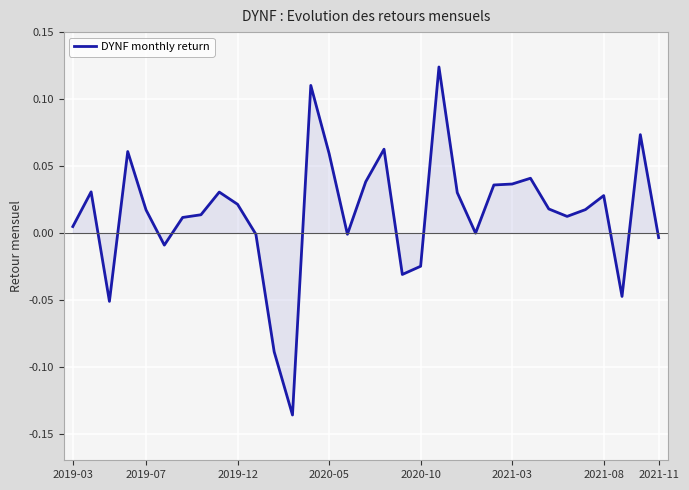

What is the difference between the maximum and minimum values?

0.3